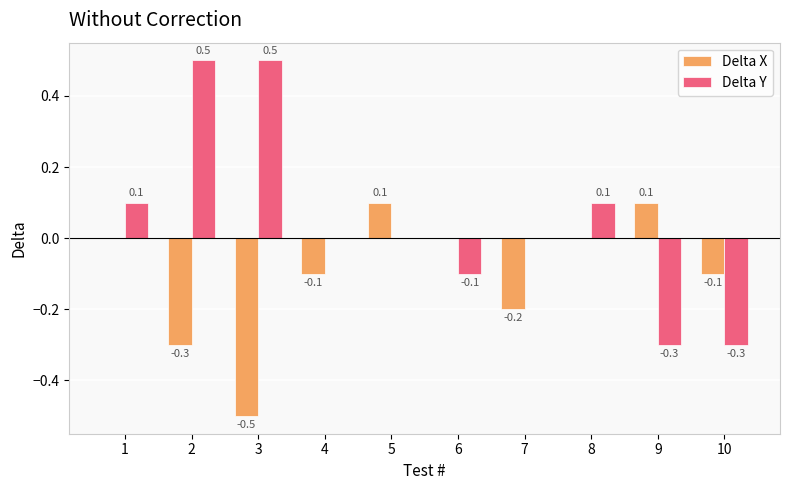

How many Delta Y values are between 0 and 1?

7